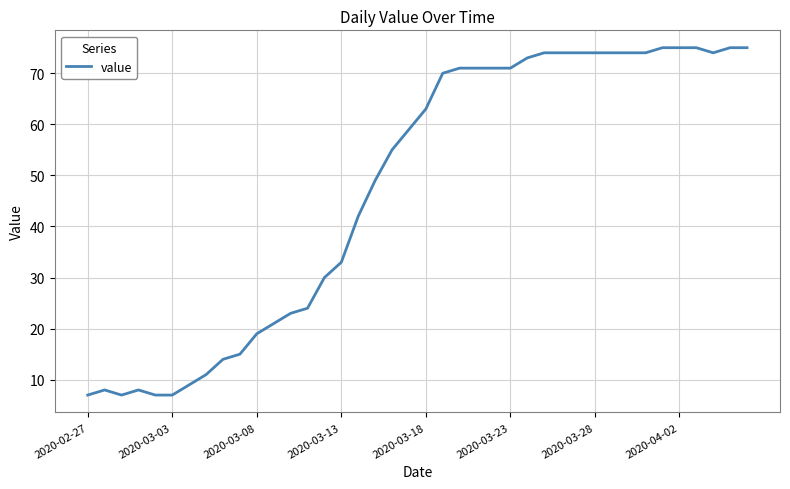

What is the minimum value shown in the chart?

7